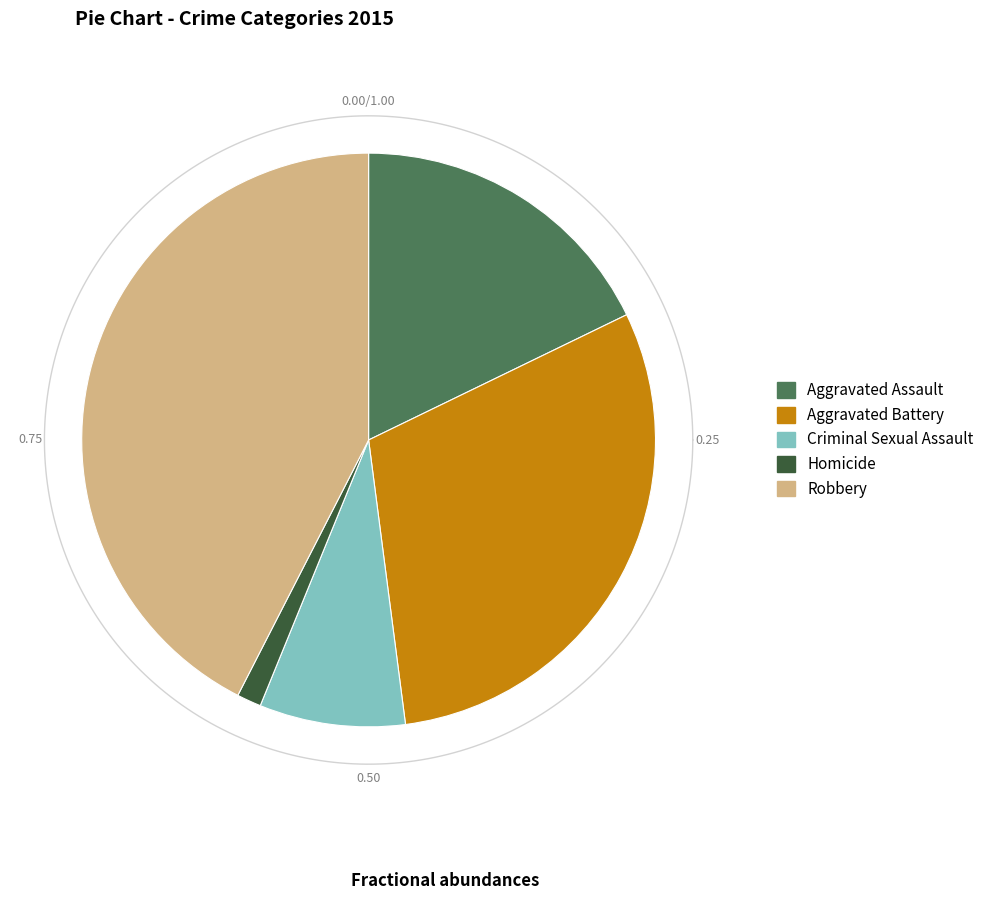

Combined, what portion of the pie is Robbery and Aggravated Assault?

60.3%